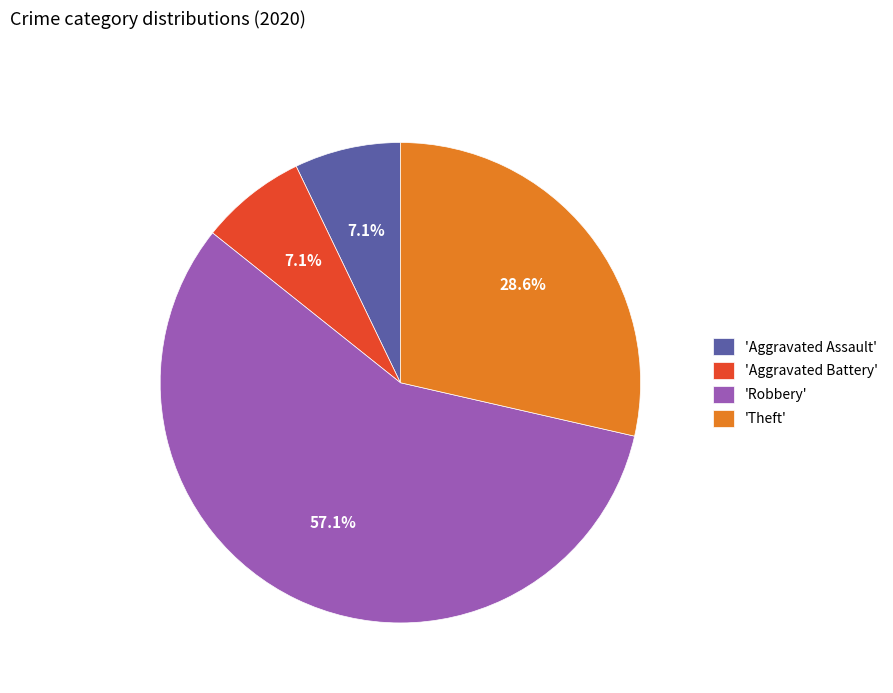

Count the number of slices in the pie.

4